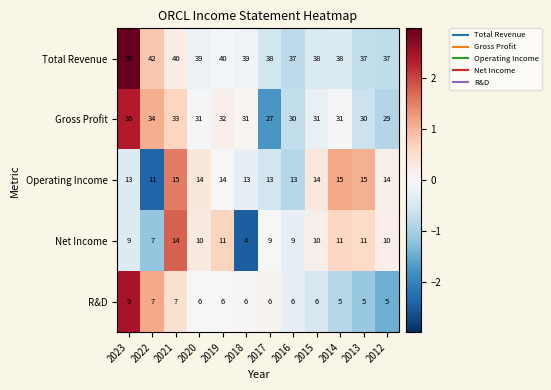

What is the spread (max minus min) of values at 2023?

41